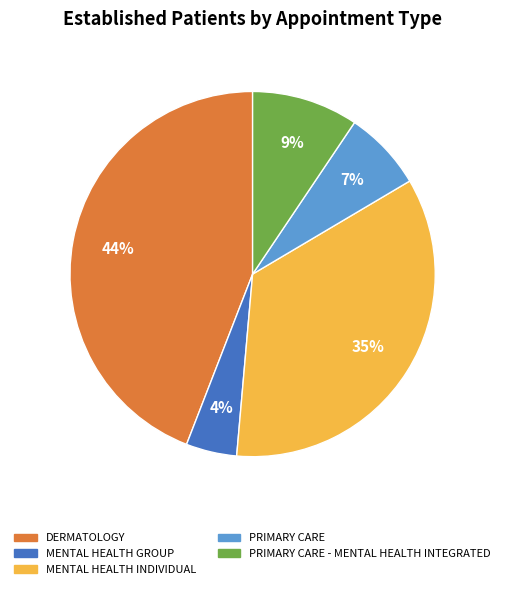

Rank the categories by value from lowest to highest.

MENTAL HEALTH GROUP, PRIMARY CARE, PRIMARY CARE - MENTAL HEALTH INTEGRATED, MENTAL HEALTH INDIVIDUAL, DERMATOLOGY